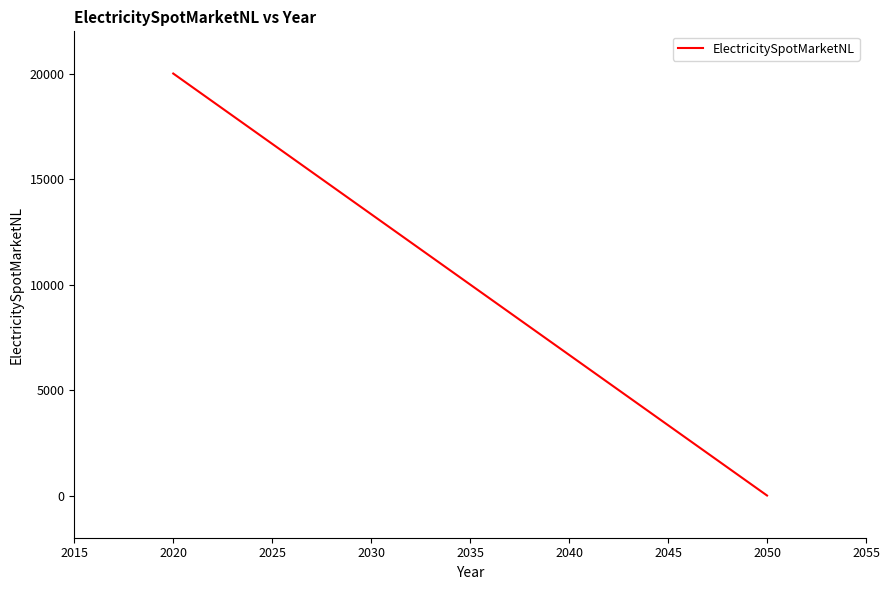

What is the sum of the values at 2020 and 2050?

20000